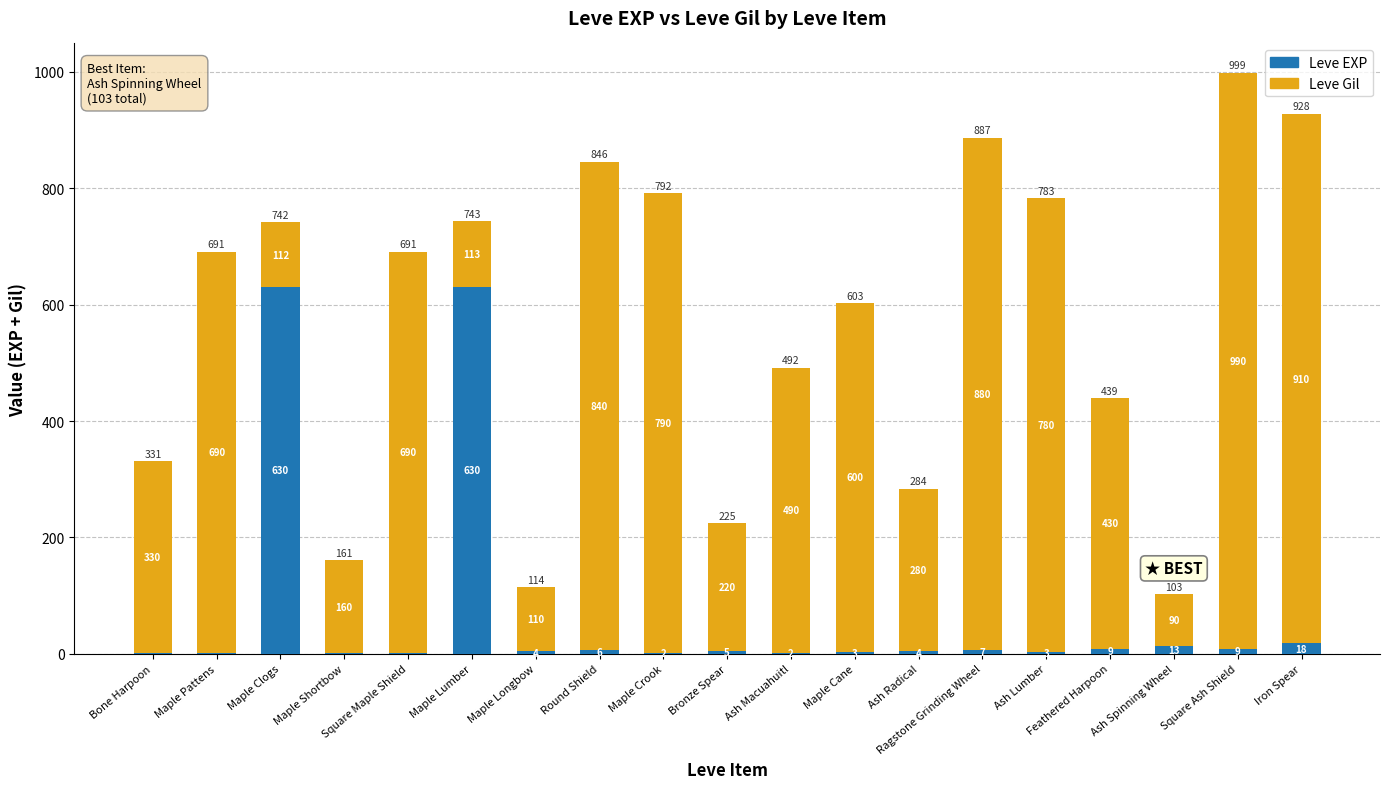

At which category is the sum across all series the highest?

Square Ash Shield